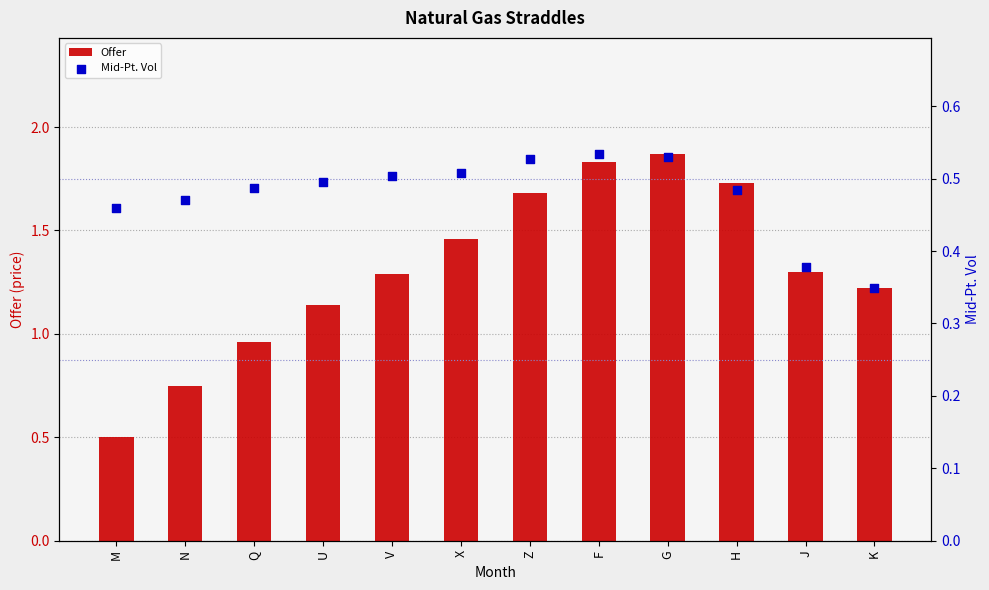

At which category is the sum across all series the highest?

G